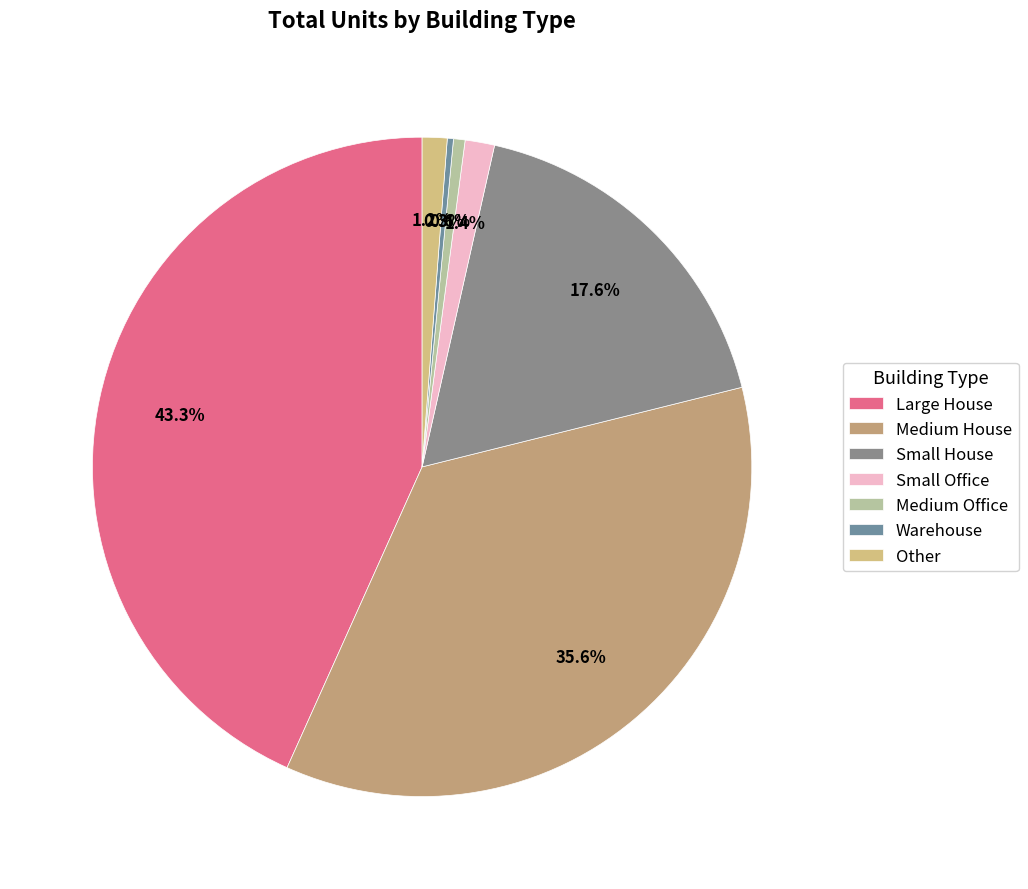

How many segments does this pie chart have?

7